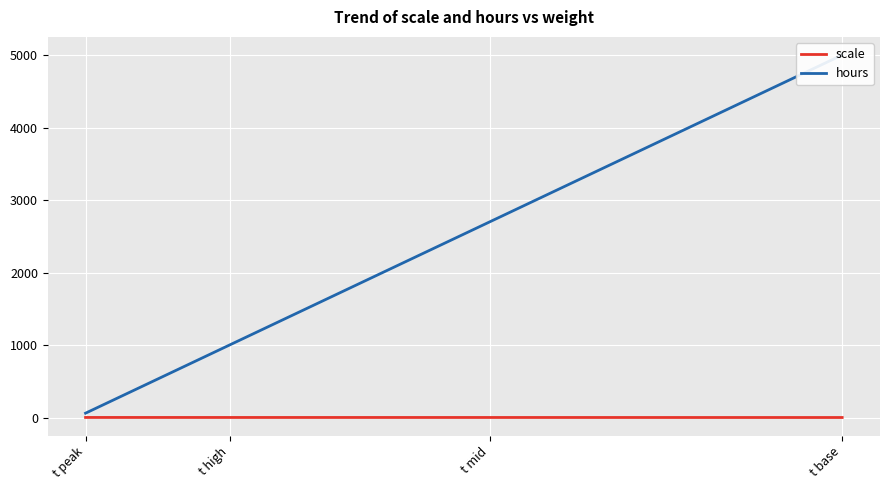

How many lines are shown in the chart?

2